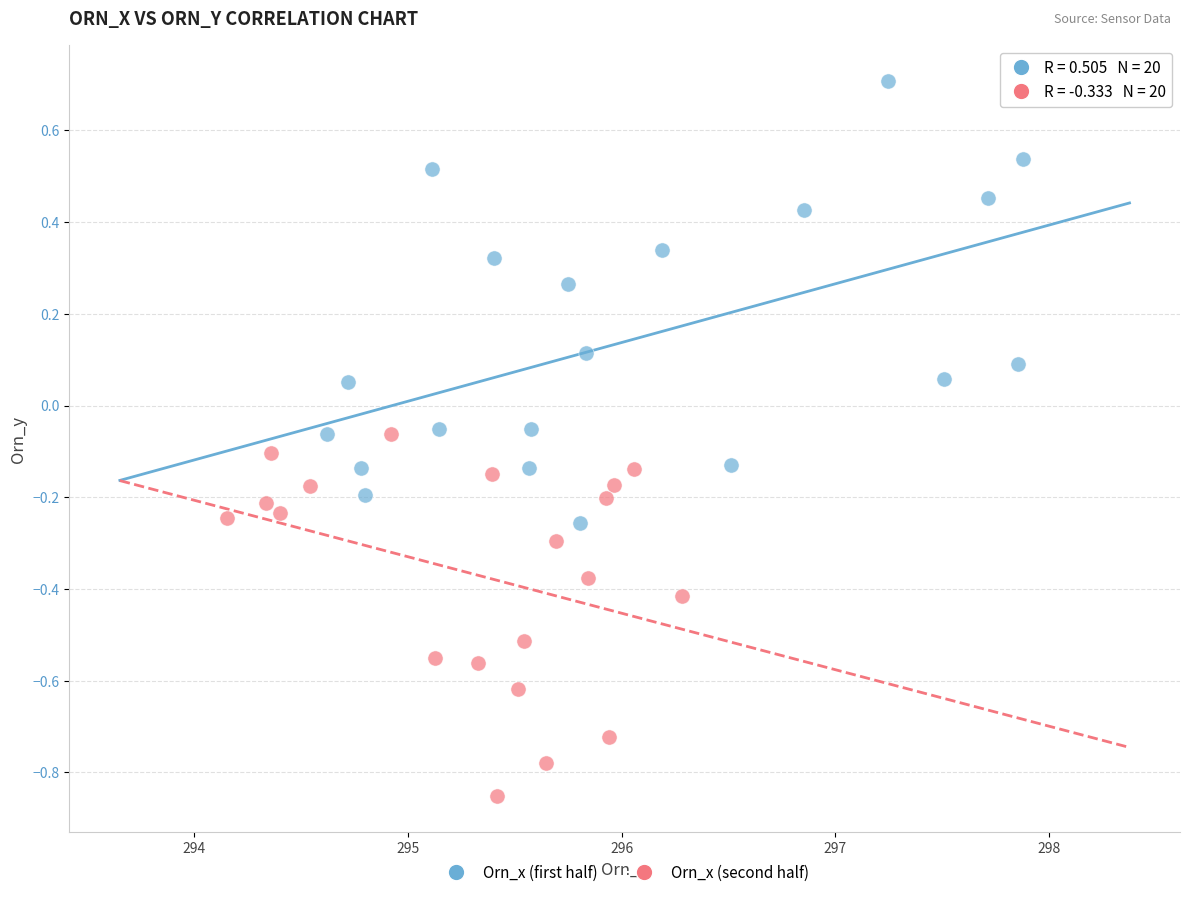

Which series has the widest spread of Y values?

Orn_x (first half)